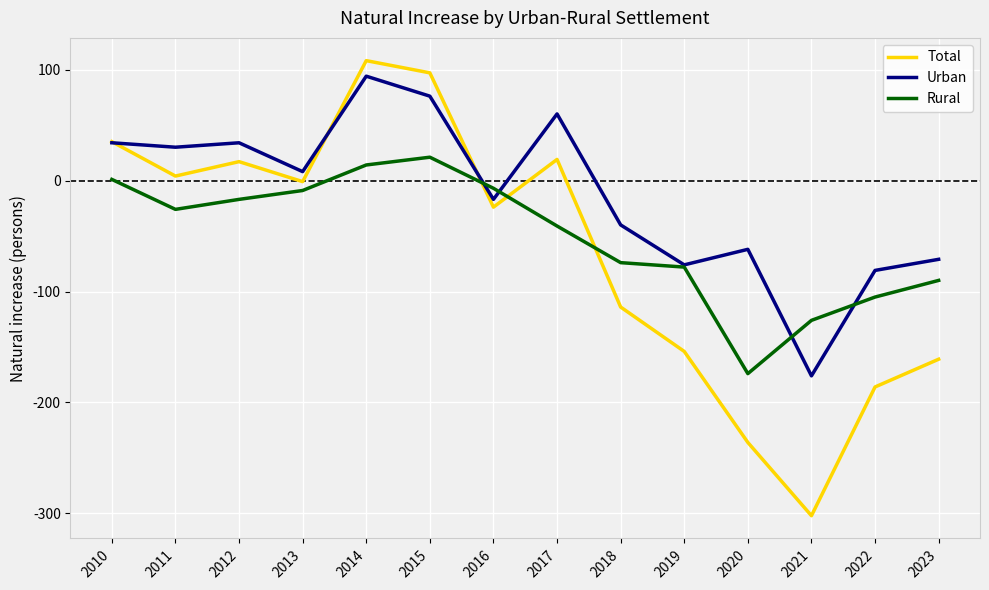

Between 2014 and 2019, which series saw the biggest shift?

Total